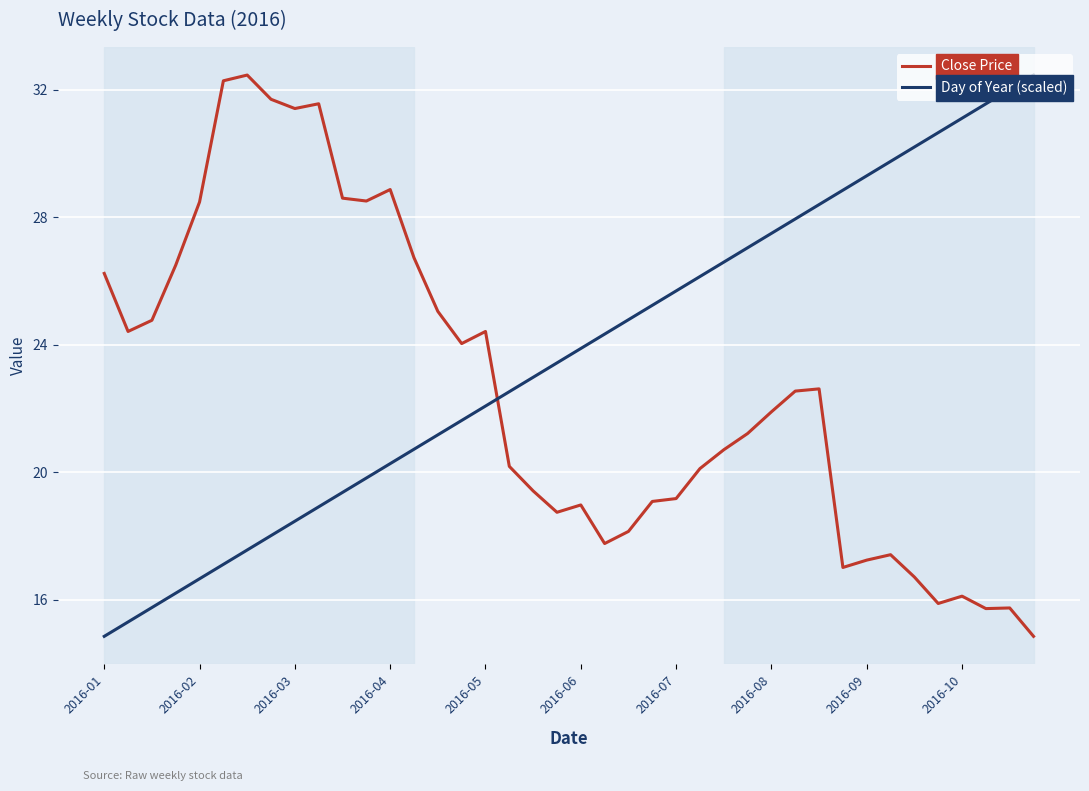

List the series in order of their overall mean, highest first.

Day of Year (scaled), Close Price